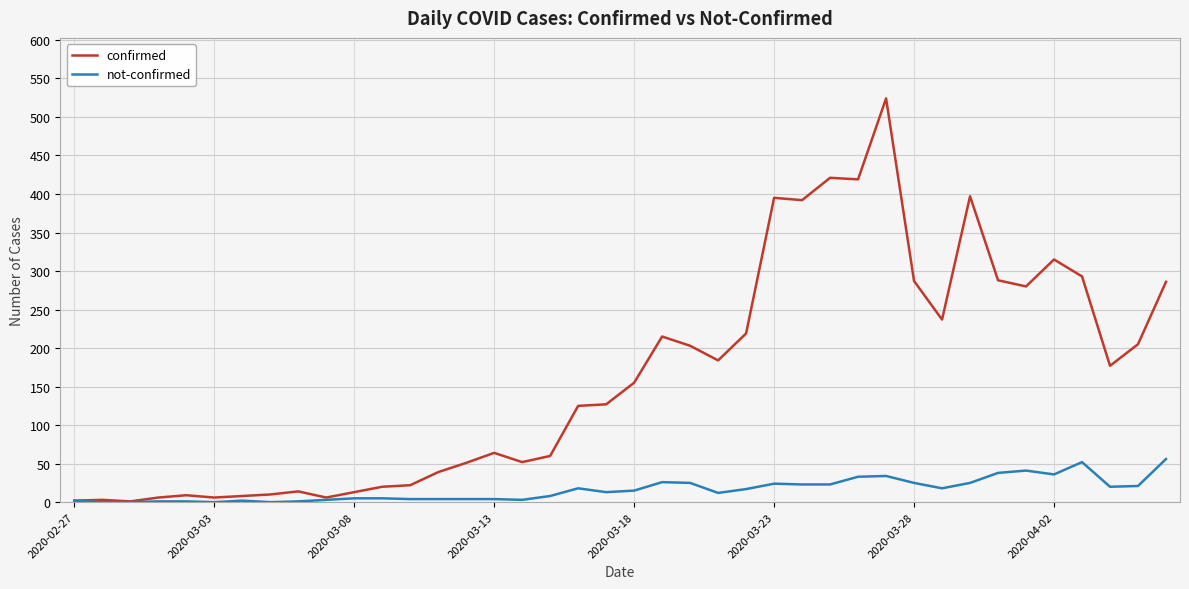

Which series has the largest total across all categories?

confirmed